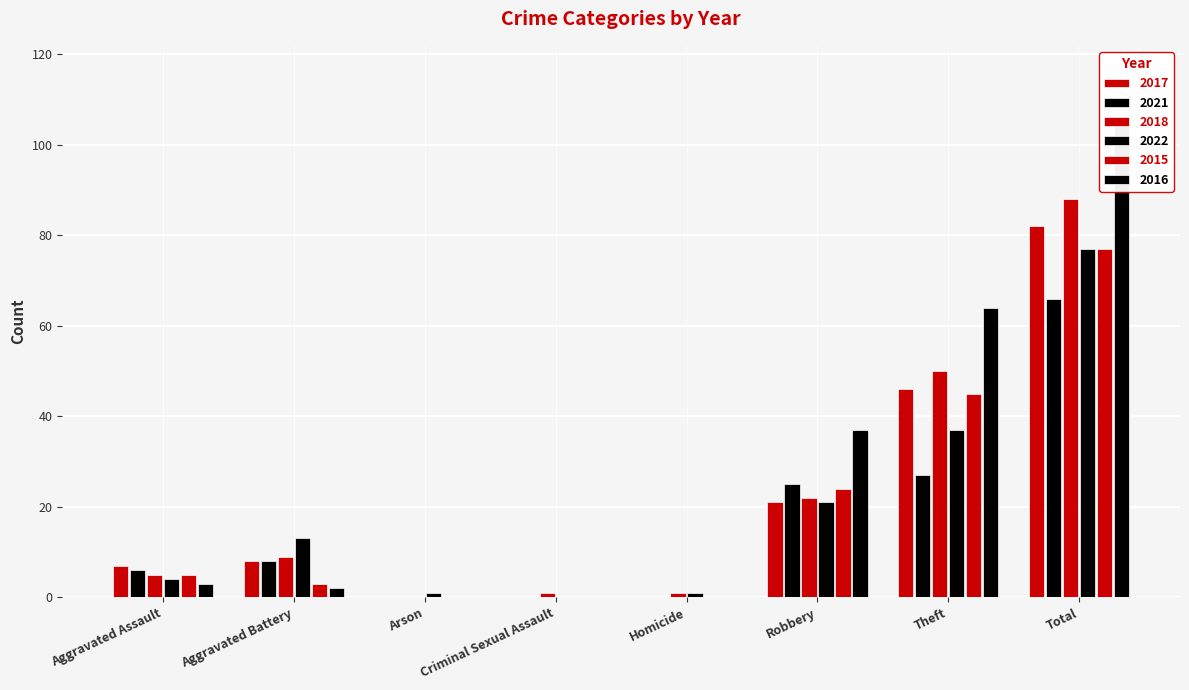

At Aggravated Assault, list the series in order from smallest to largest.

2016, 2022, 2018, 2015, 2021, 2017